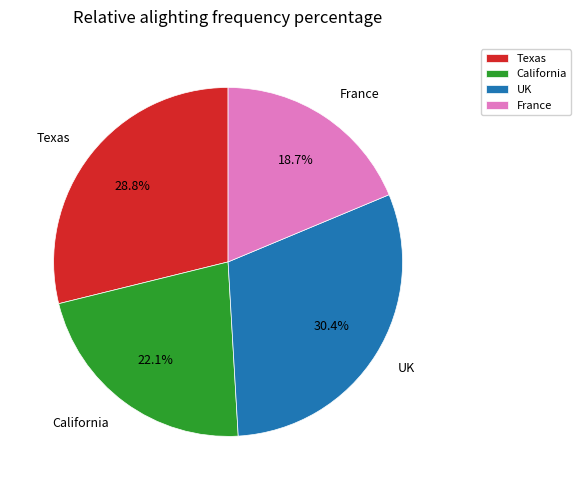

True or false: UK accounts for 23% of the total.

False